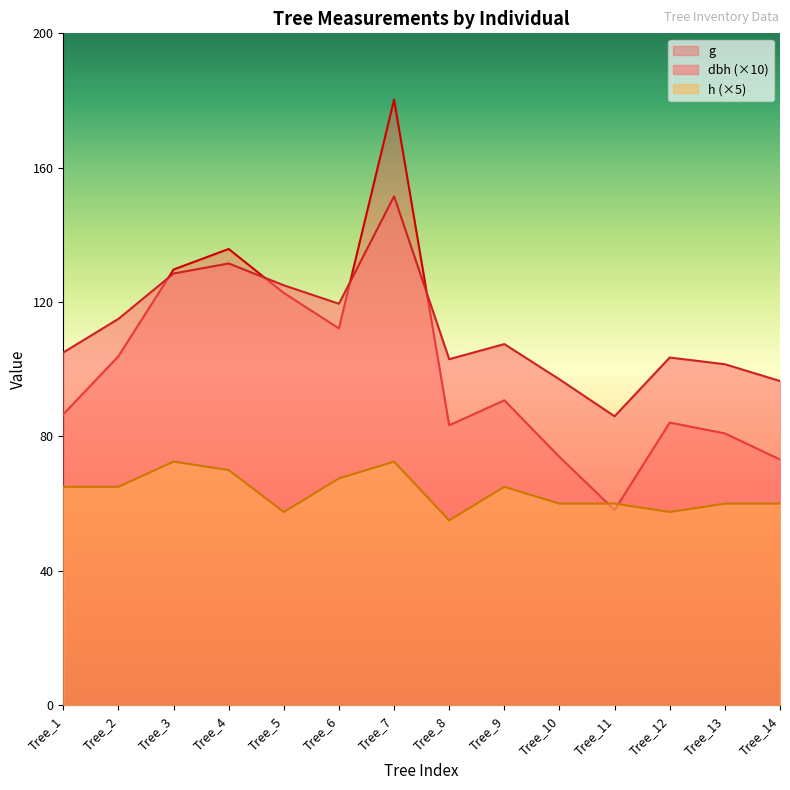

Is the value of g at Tree_8 greater than the value of dbh at Tree_12?

No